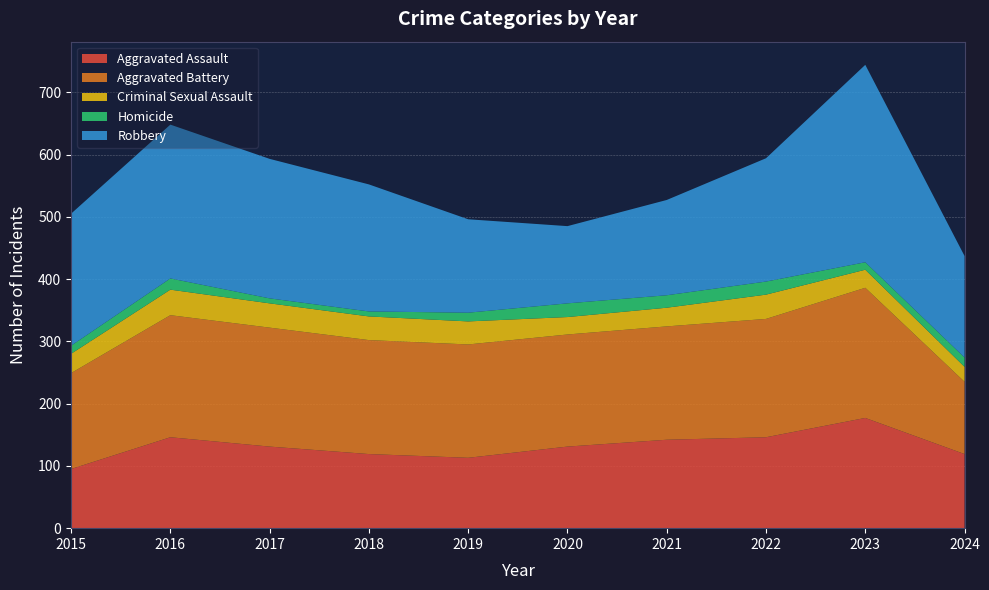

Reading left to right, transcribe all the data shown in this chart.

Aggravated Assault: 95	146	131	119	113	131	142	146	177	119
Aggravated Battery: 154	196	191	183	182	180	182	190	209	116
Criminal Sexual Assault: 31	41	39	38	37	28	30	39	29	24
Homicide: 13	18	8	8	14	22	20	21	12	15
Robbery: 212	247	224	204	150	124	153	198	317	163